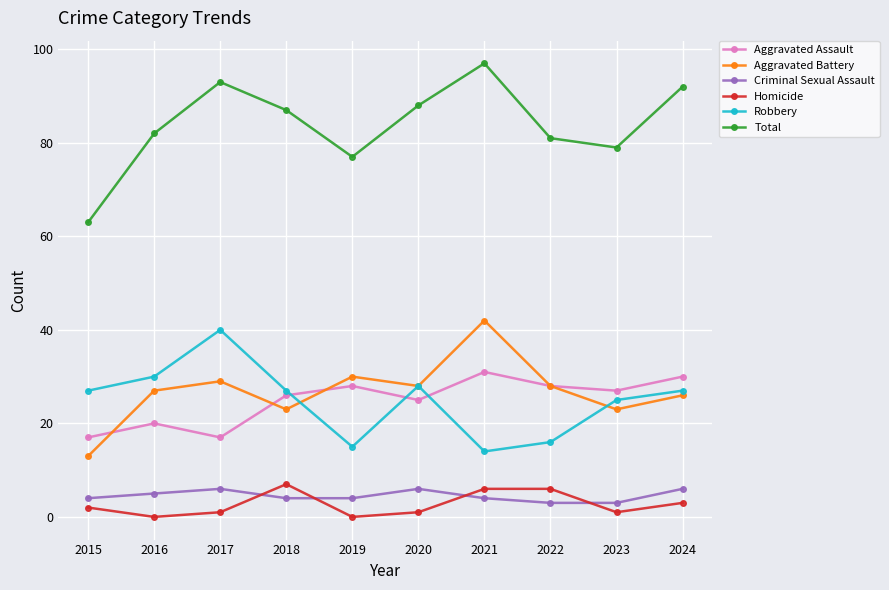

What is the highest value of the Total series?

97